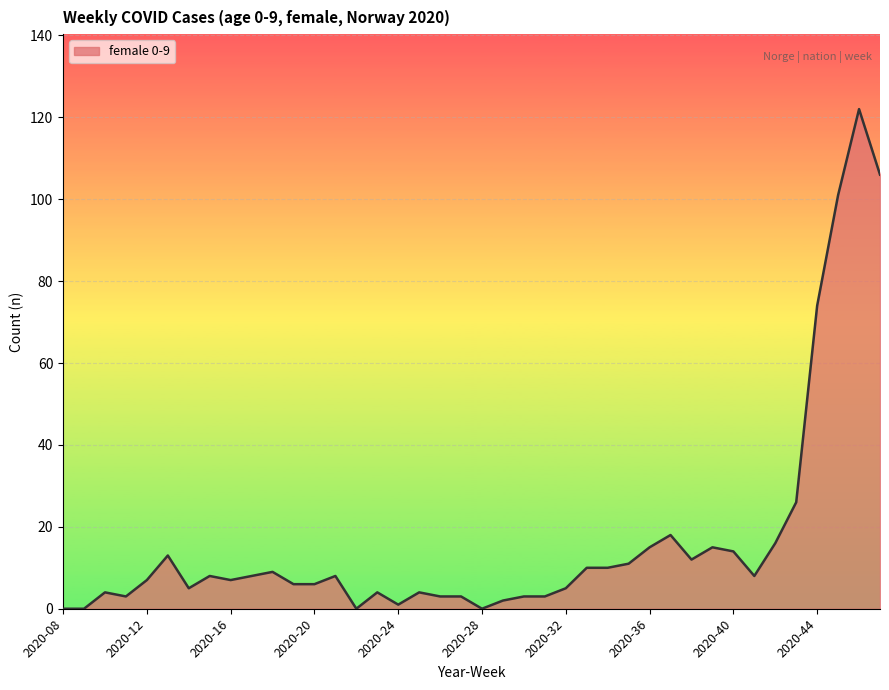

What is the average value?

17